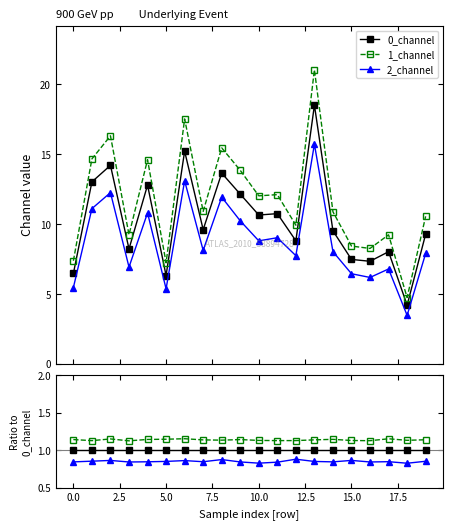

List the series in order of their overall mean, lowest first.

2_channel, 0_channel, 1_channel